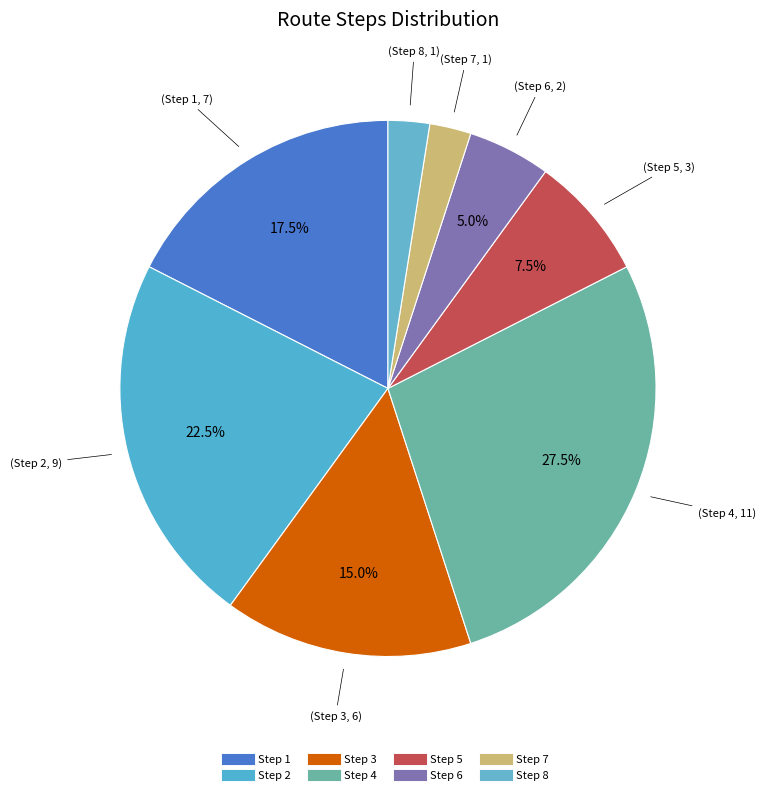

Does Step 2 account for over 50% of the chart?

No